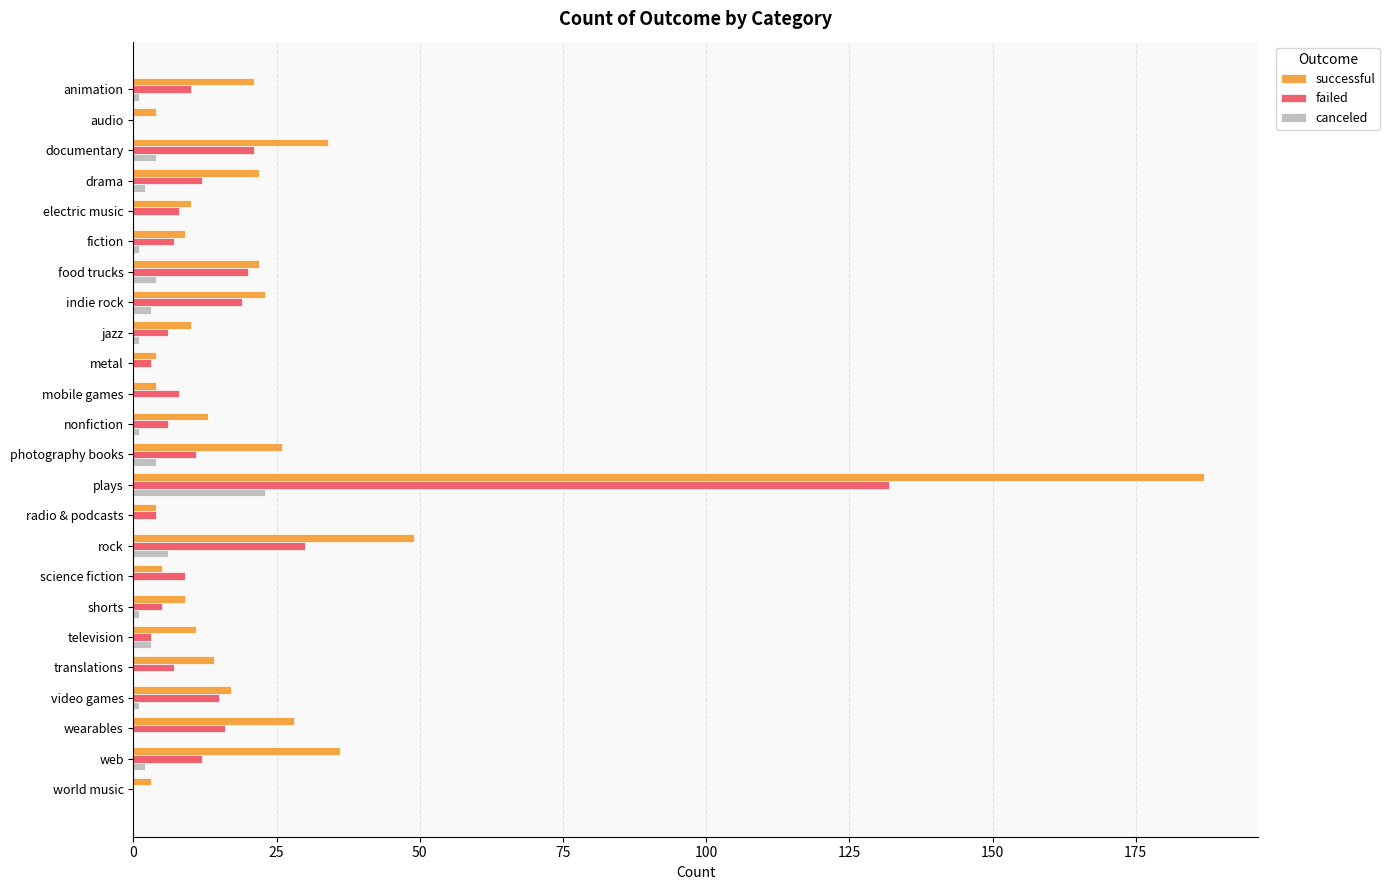

What is the maximum value shown in the chart?

187